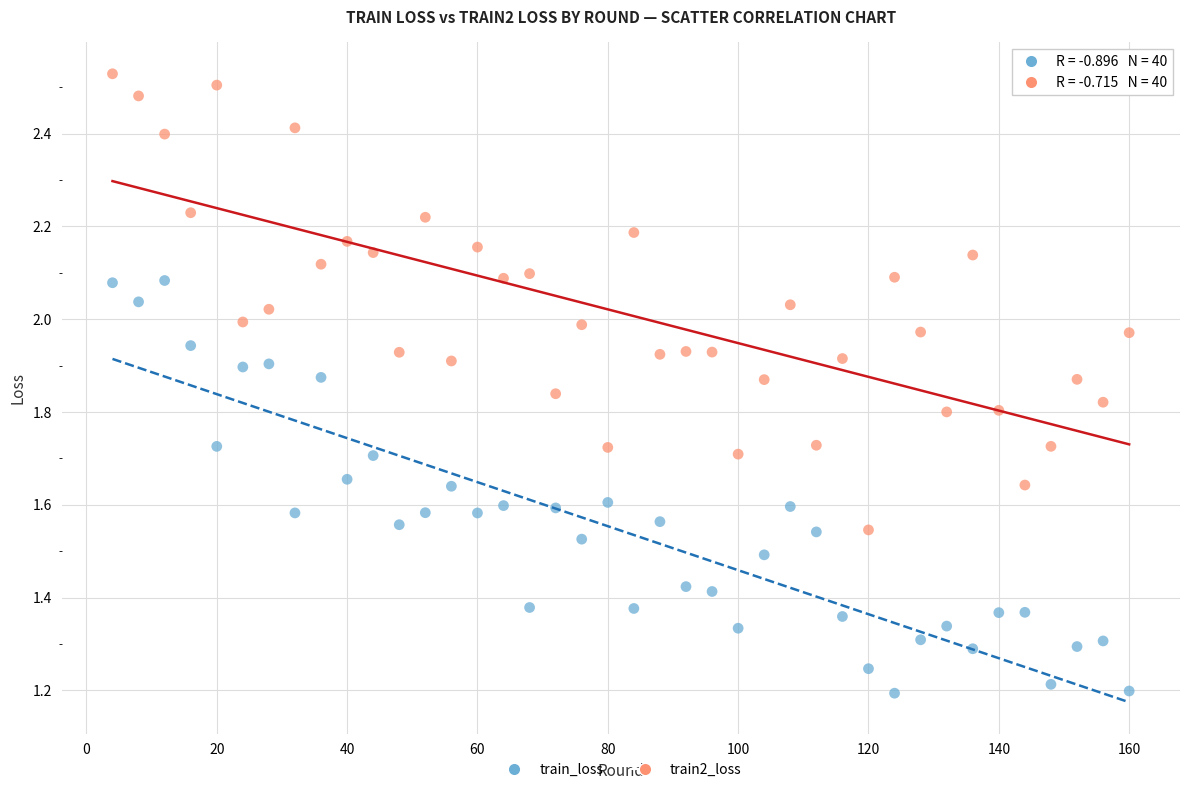

What are all the series names shown in the legend?

train_loss, train2_loss